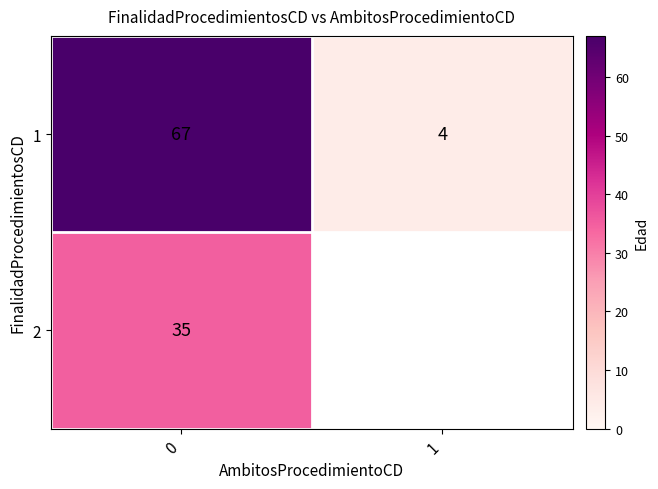

Read the 1 value at 1, to the nearest 5.

5